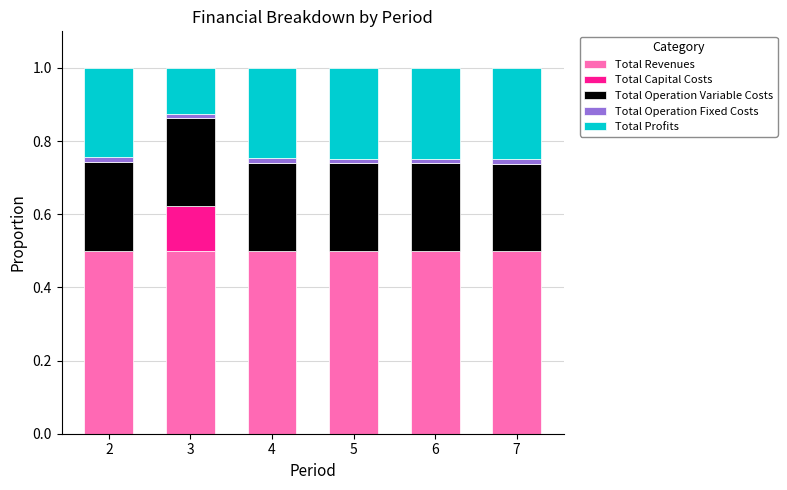

What is the maximum value for Total Revenues?

0.5